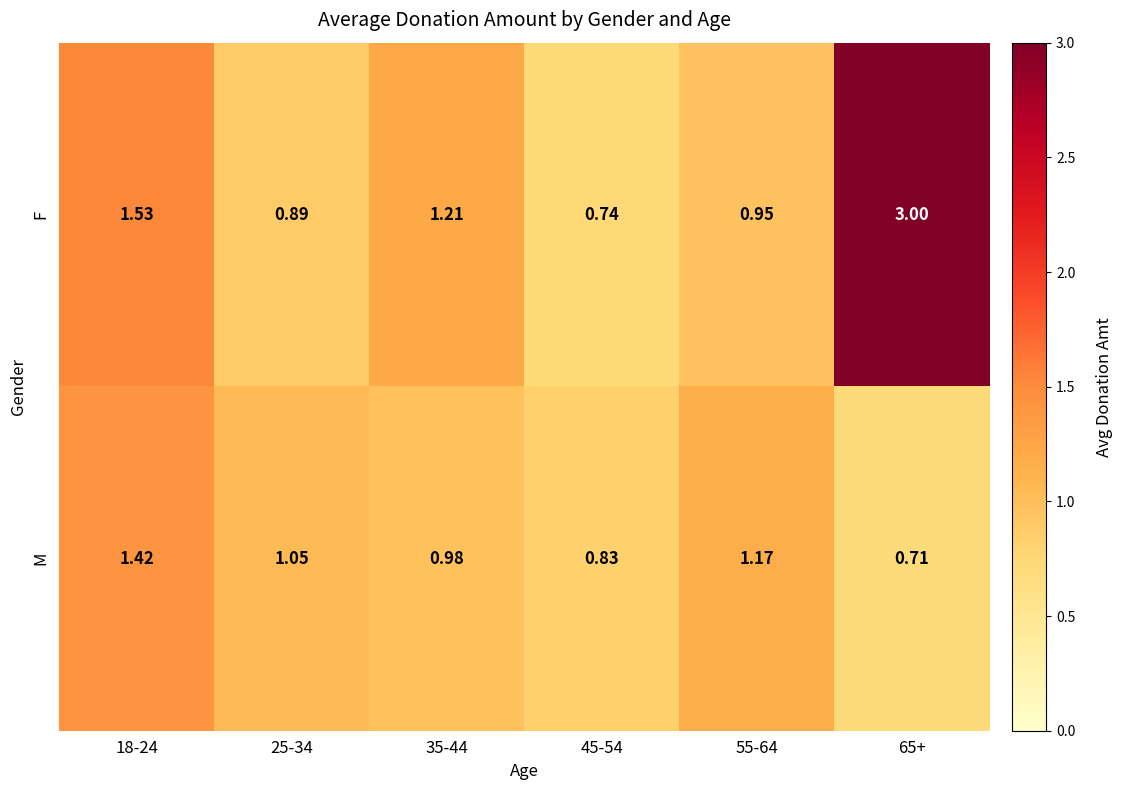

Between 35-44 and 65+, which series saw the biggest shift?

F